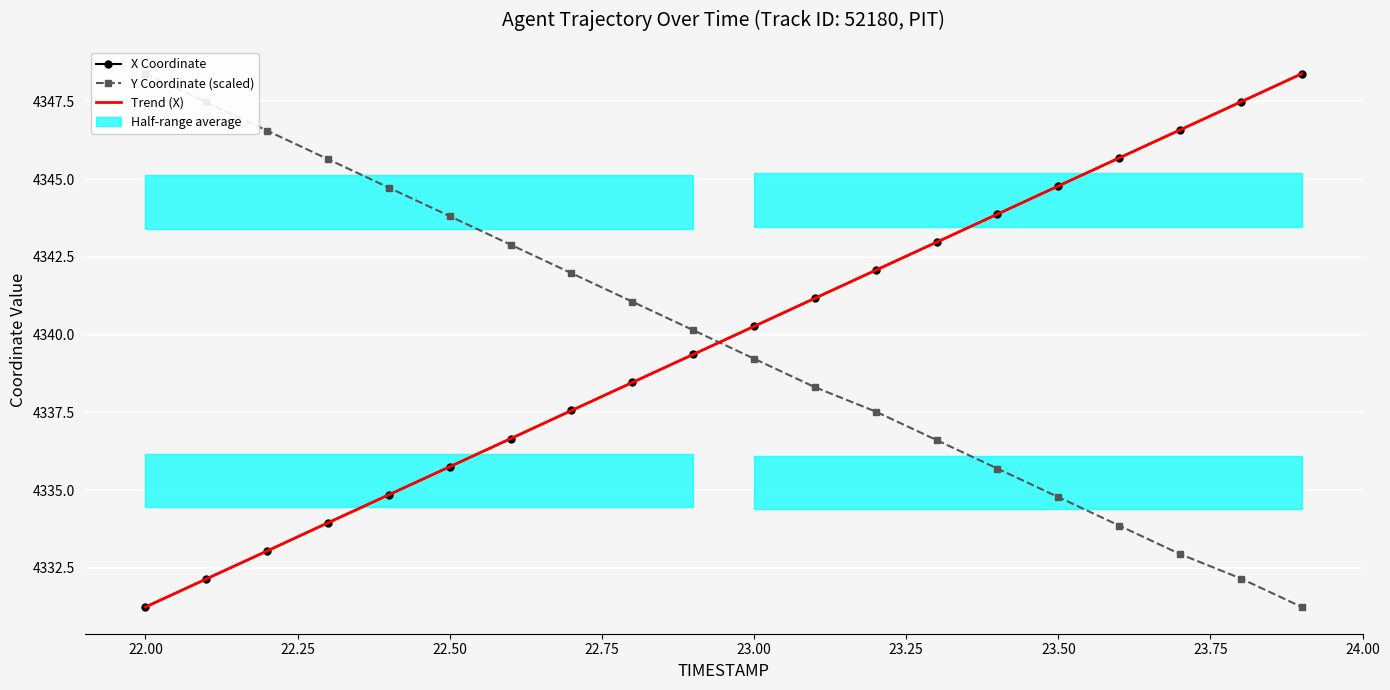

How many lines are shown in the chart?

3